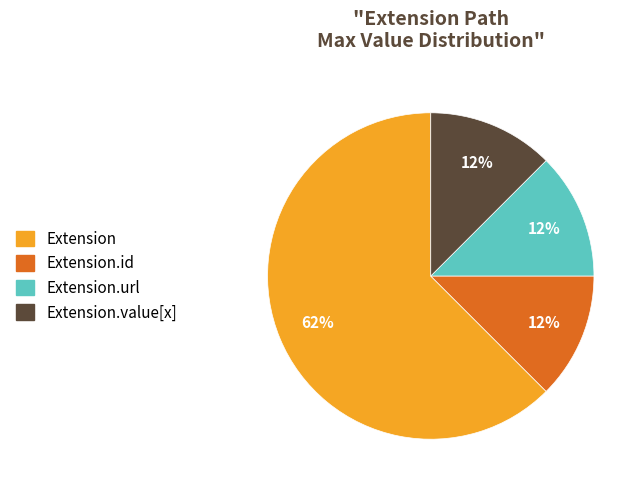

Does any single category account for the majority?

Yes